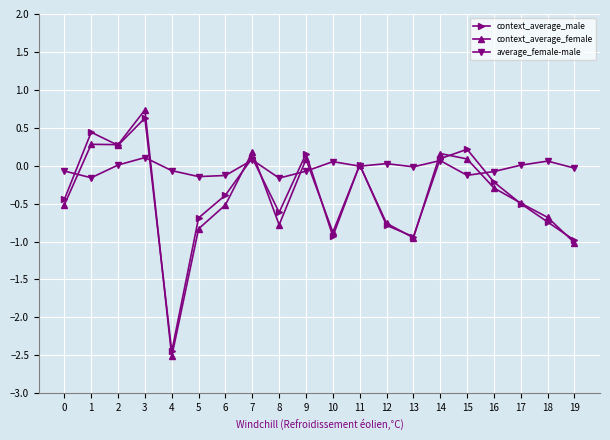

At how many categories does at least one series exceed -1?

20